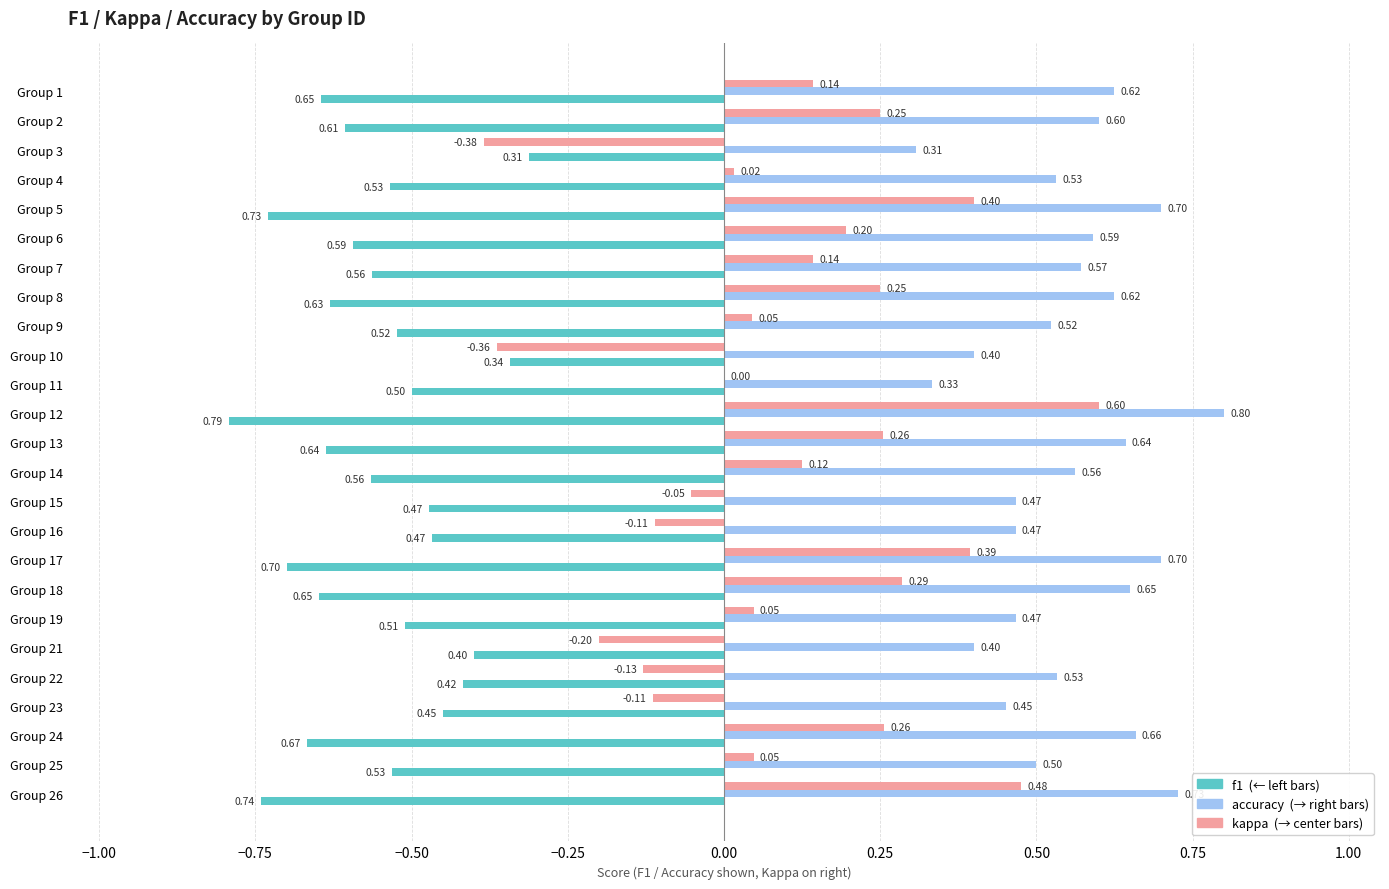

At which category is the sum across all series the highest?

Group 12